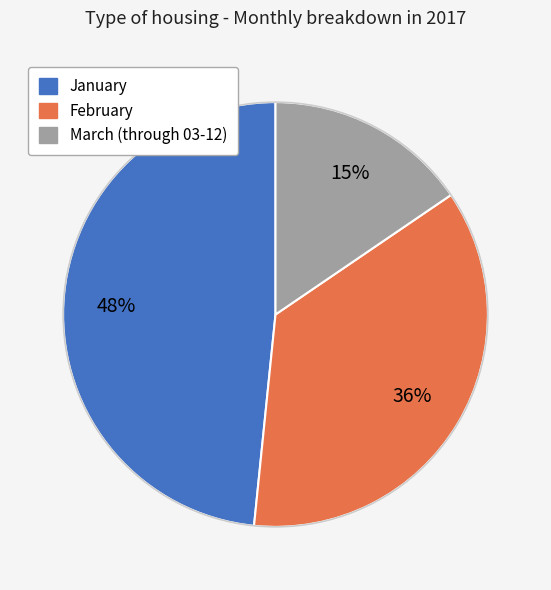

Rank the categories by value from highest to lowest.

January, February, March (through 03-12)